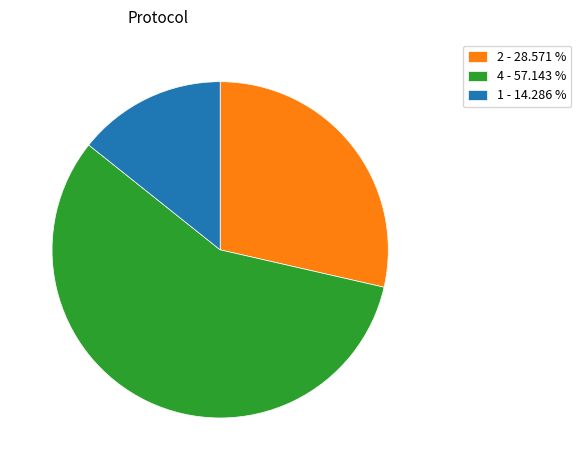

What is the ratio of the value at 1 - 14.286 % to the value at 2 - 28.571 %?

0.5